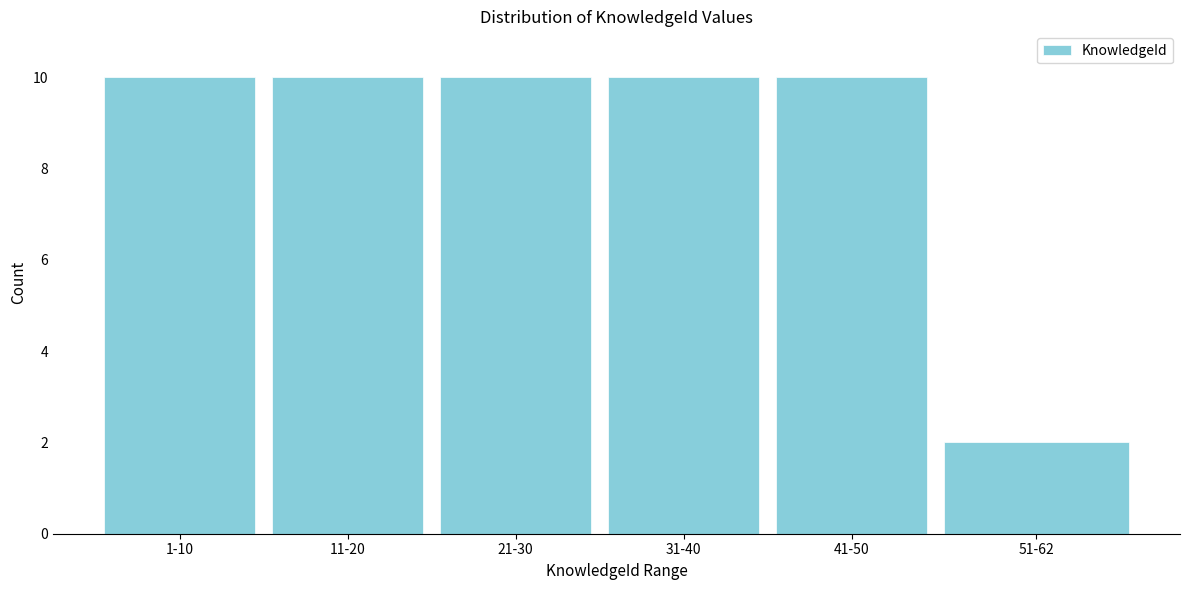

Reading left to right, what are all the values shown in this chart?

10	10	10	10	10	2